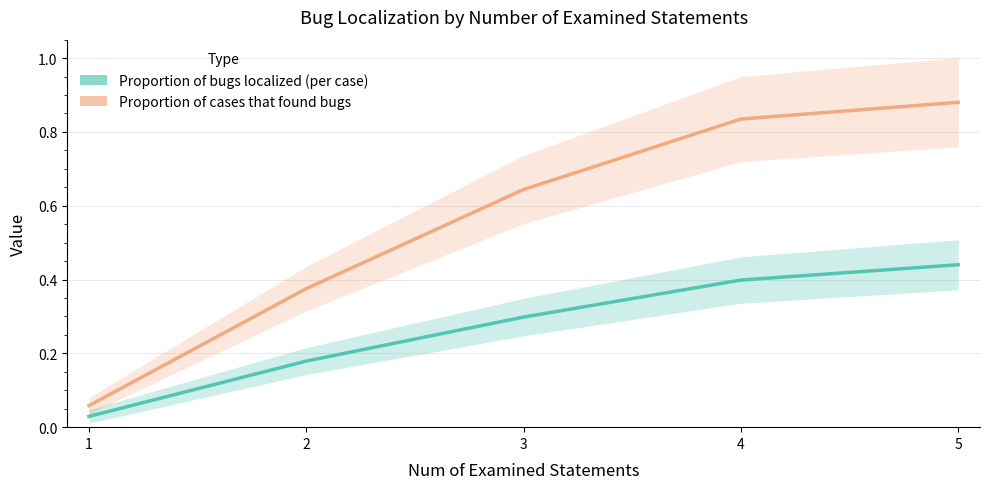

What is the difference between the Proportion of bugs localized (per case) values at 1 and 5?

0.4